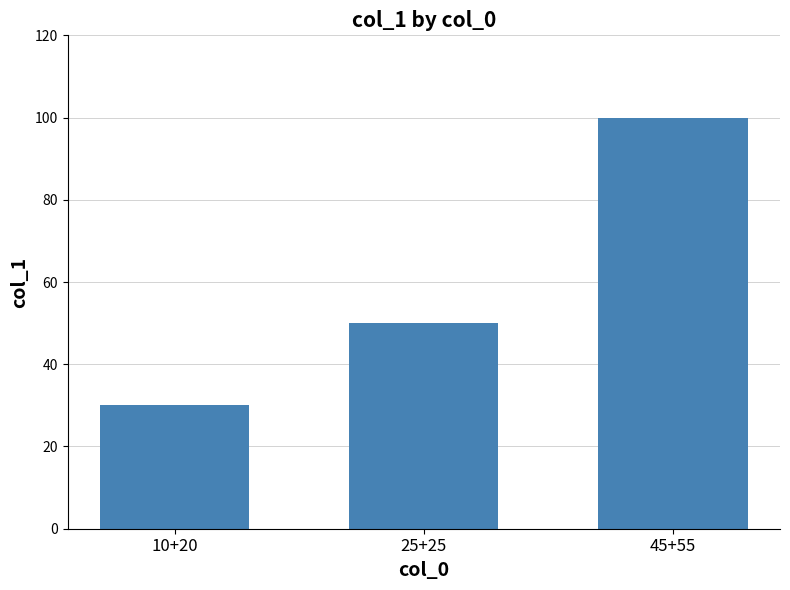

What position from the left is 45+55?

3